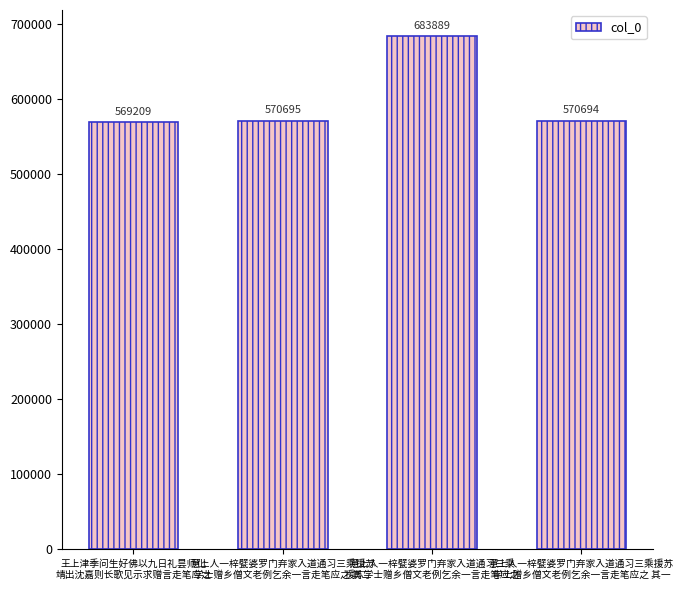

Reading right to left, extract all data points from this chart.

意上人一梓甓婆罗门弃家入道通习三乘援苏
学士赠乡僧文老例乞余一言走笔应之 其一=570694	意上人一梓甓婆罗门弃家入道通习三乘
援苏学士赠乡僧文老例乞余一言走笔应之=683889	意上人一梓甓婆罗门弃家入道通习三乘援苏
学士赠乡僧文老例乞余一言走笔应之 其二=570695	王上津季问生好佛以九日礼昙师化
靖出沈嘉则长歌见示求赠言走笔应之=569209